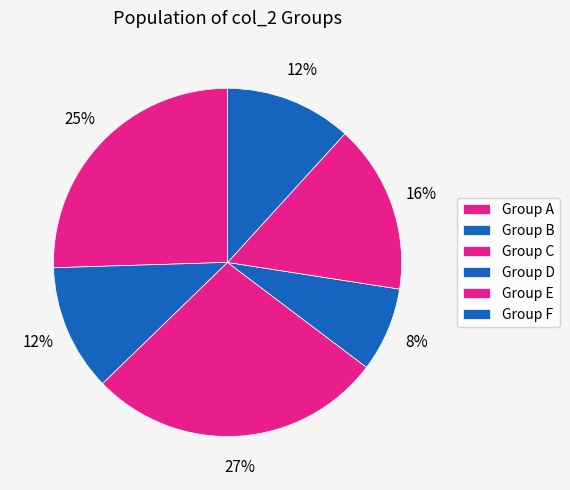

What is the smallest slice in the pie chart?

d87CzB1mmZR+Qi0AGdpWZV9rOyo=